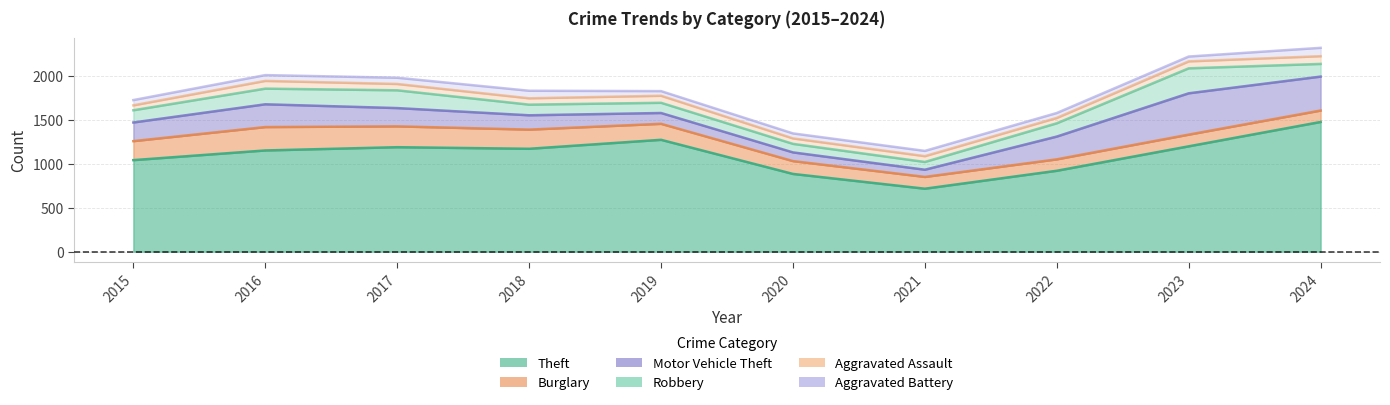

Which category has the lowest value in the Burglary series?

2022